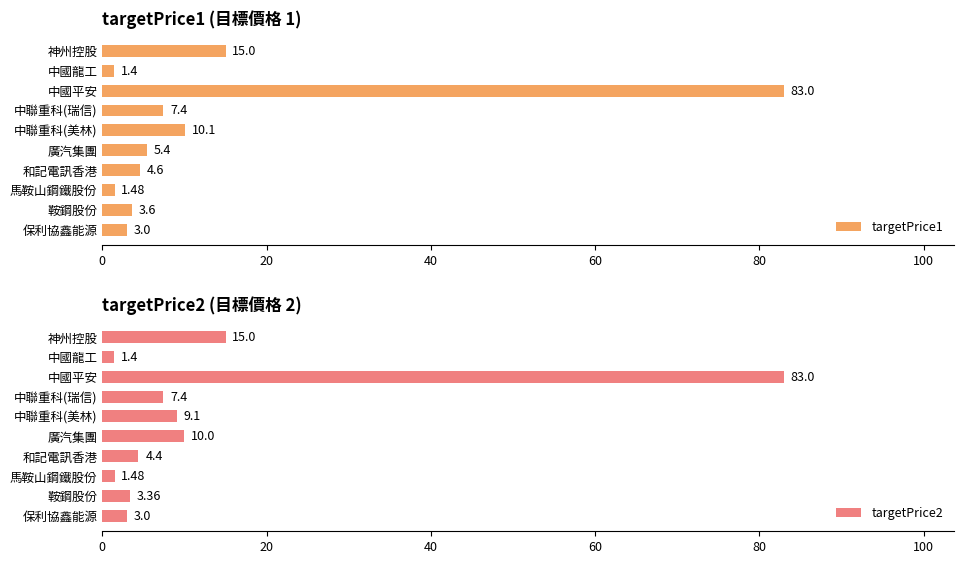

What is the difference between the second highest and minimum values in the targetPrice2 series?

13.6